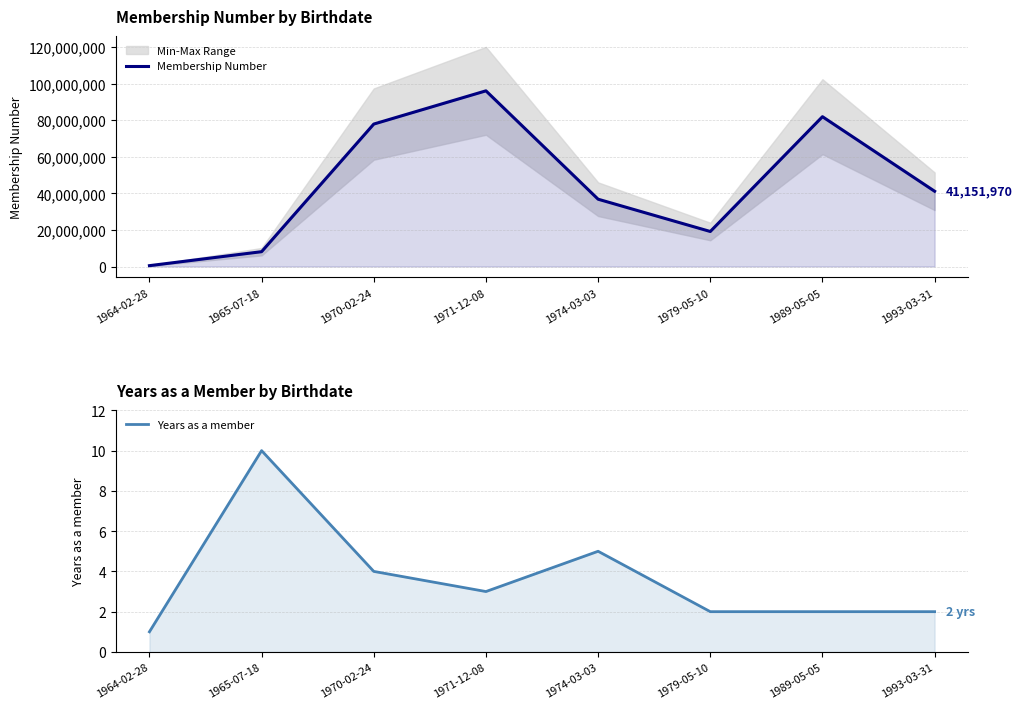

Is it true that Membership Number equals 110652301 at 1970-02-24?

False